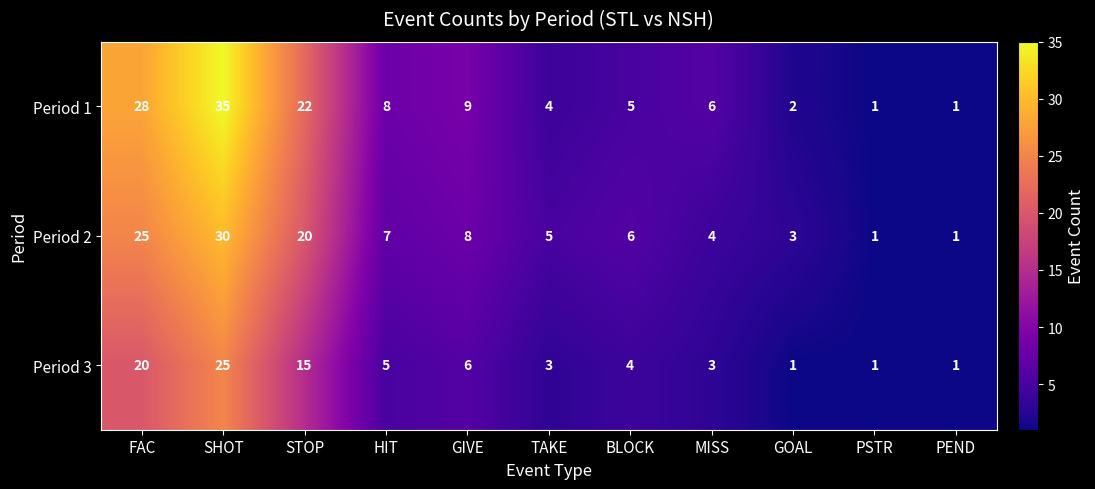

How many data points does each series have?

11